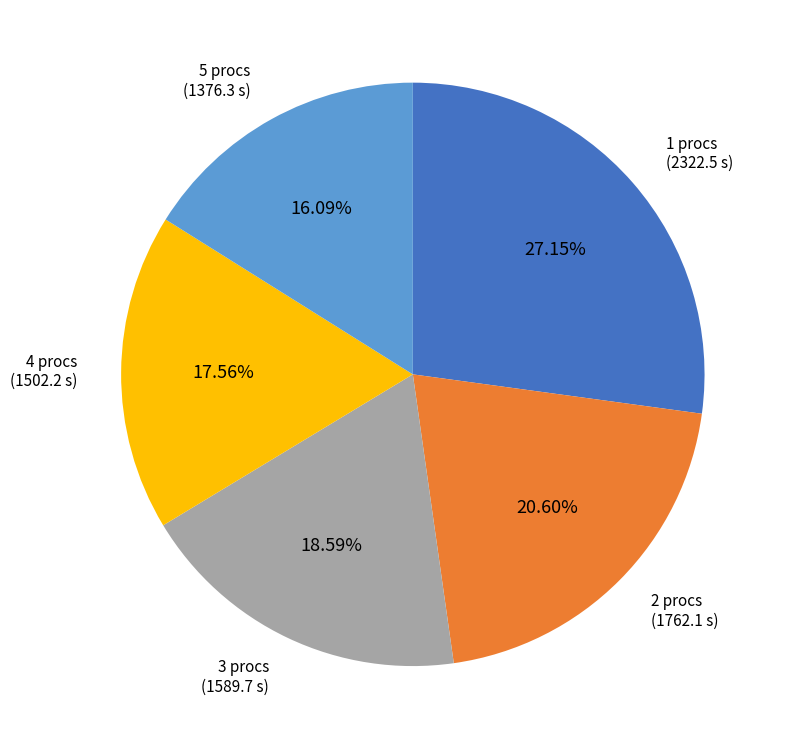

Is there any slice that represents more than half of the pie?

No